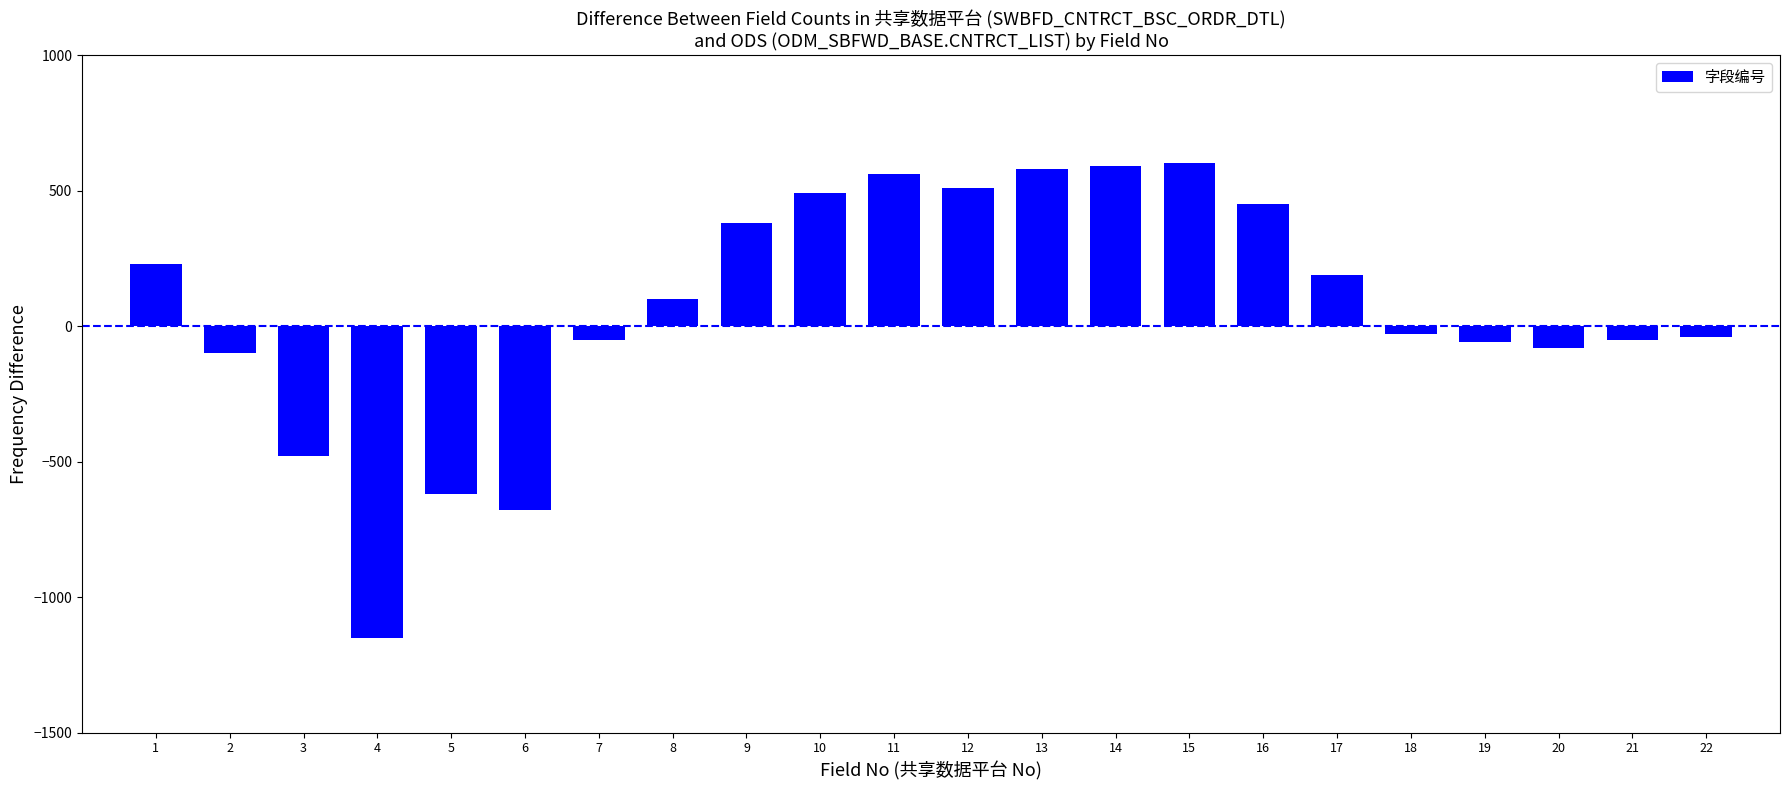

The value at 4 is -1150. True or false?

True